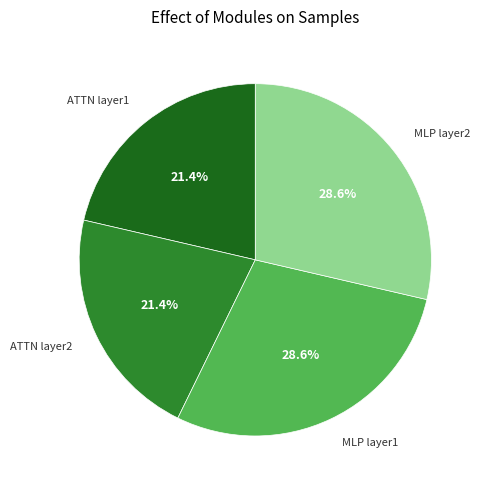

Is there any slice that represents more than half of the pie?

No